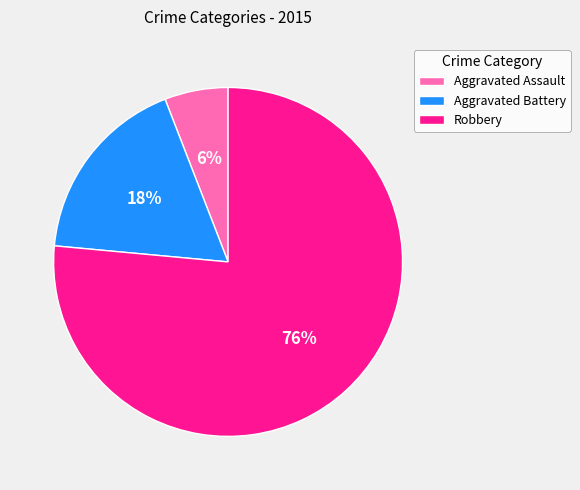

Which category has the biggest portion of the pie?

Robbery